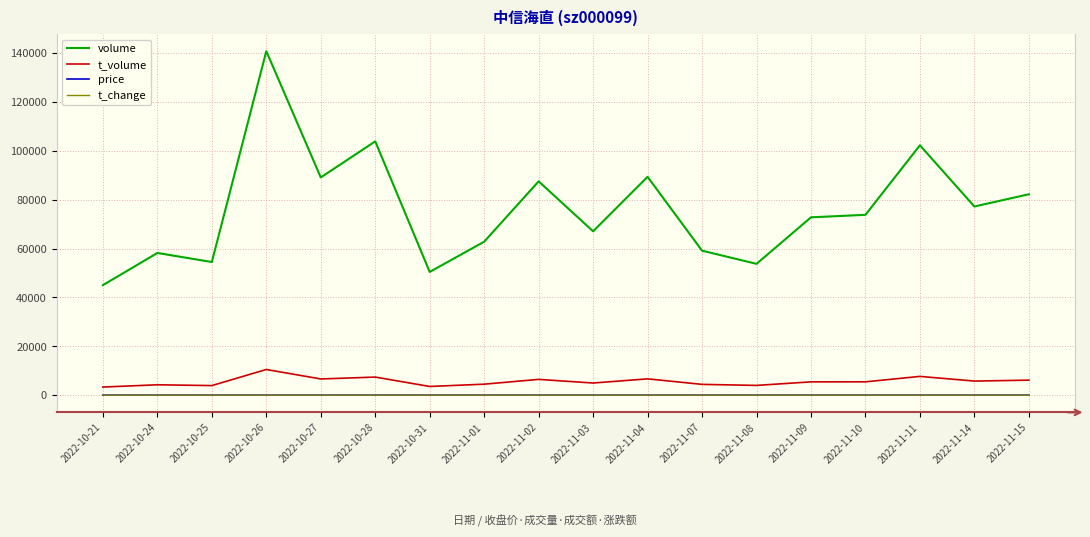

True or false: t_change and price cross at least once.

False